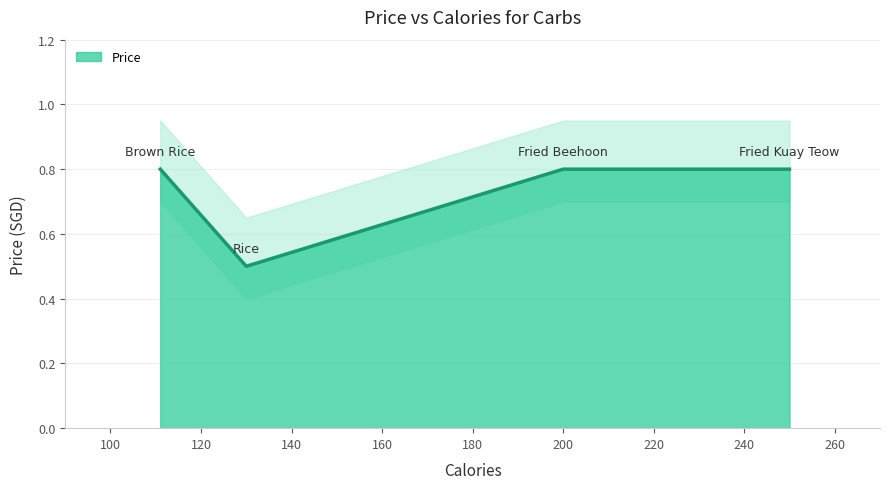

True or false: Price has more than 1 points higher than both neighbors.

False